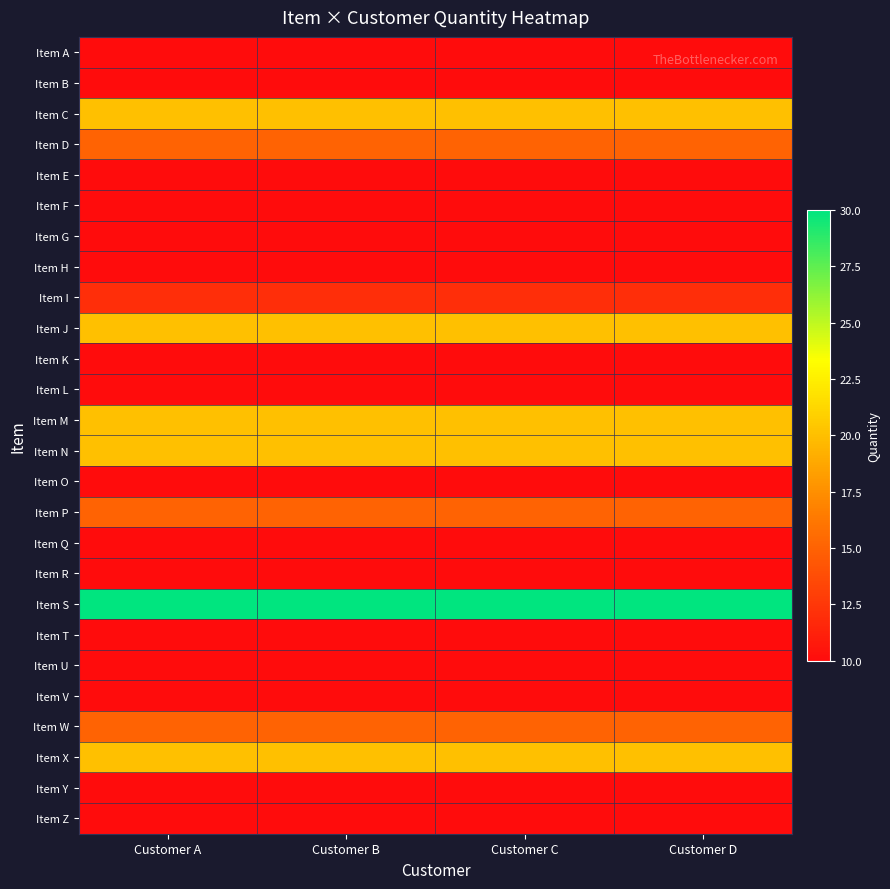

List the series in order of their peak value, highest first.

Item S, Item C, Item J, Item M, Item N, Item X, Item D, Item P, Item W, Item I, Item A, Item B, Item E, Item F, Item G, Item H, Item K, Item L, Item O, Item Q, Item R, Item T, Item U, Item V, Item Y, Item Z